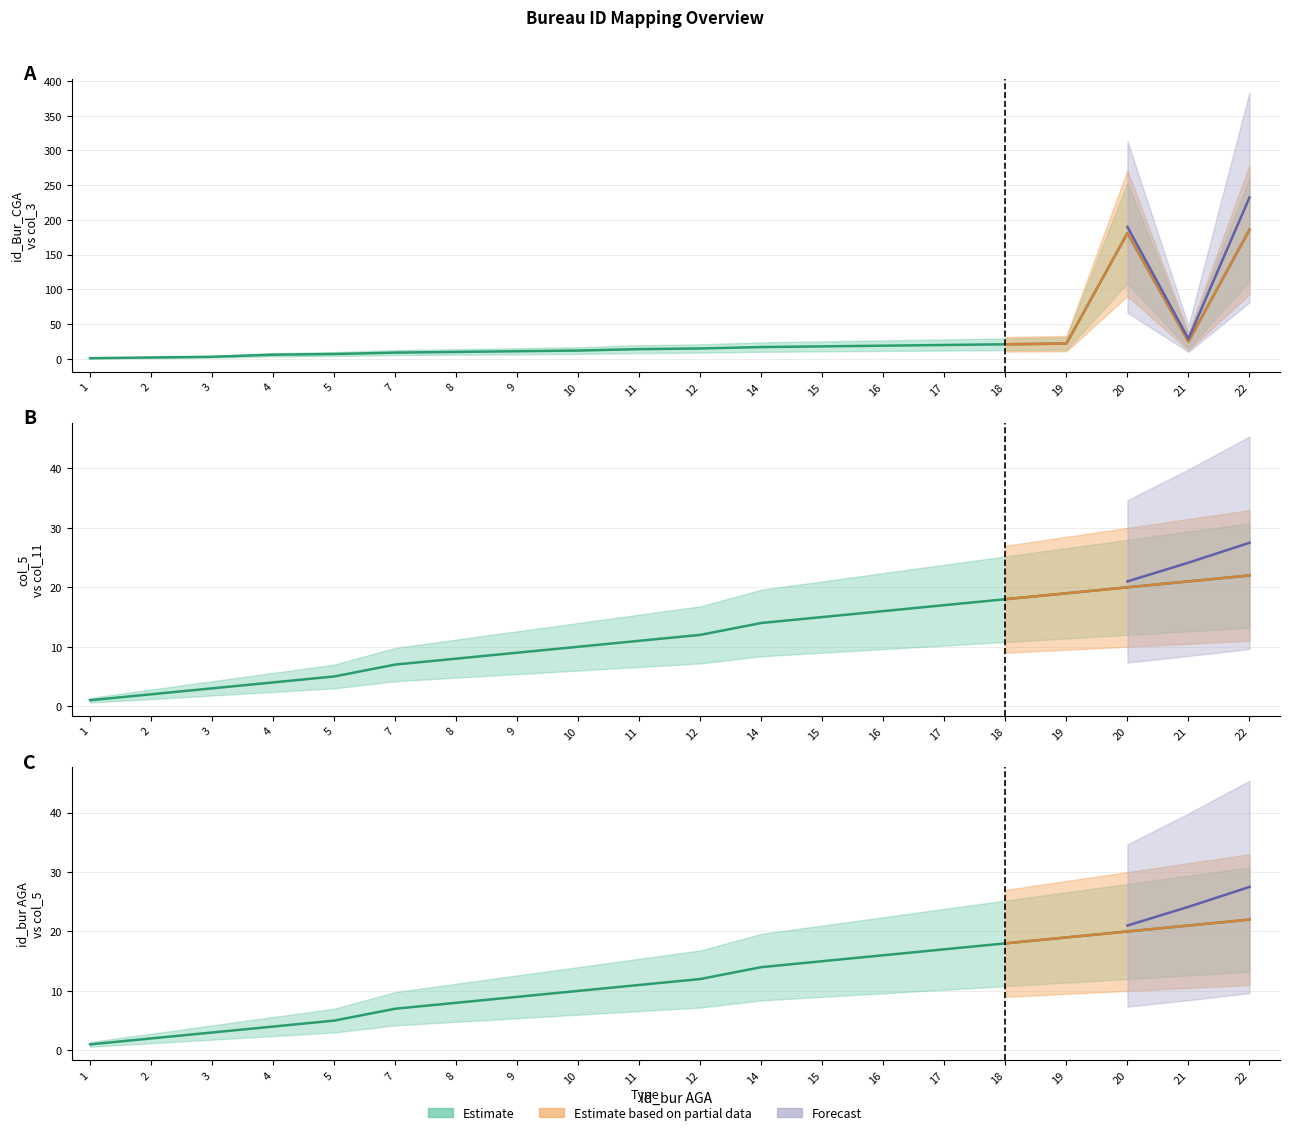

Reading left to right, transcribe all the data shown in this chart.

id_bur AGA: 1	2	3	4	5	7	8	9	10	11	12	14	15	16	17	18	19	20	21	22
id_Bur_CGA: 1	2	3	6	7	9	10	11	12	14	15	17	18	19	20	21	22	181	25	186
col_5: 1	2	3	4	5	7	8	9	10	11	12	14	15	16	17	18	19	20	21	22